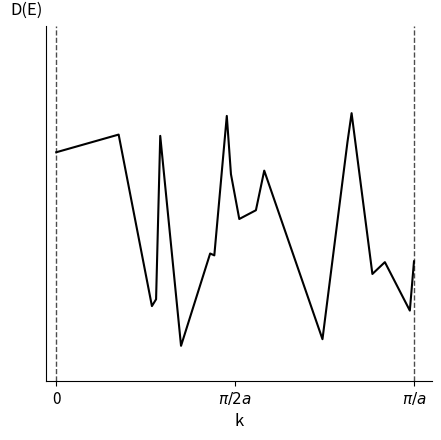

Does the chart have visible grid lines?

No